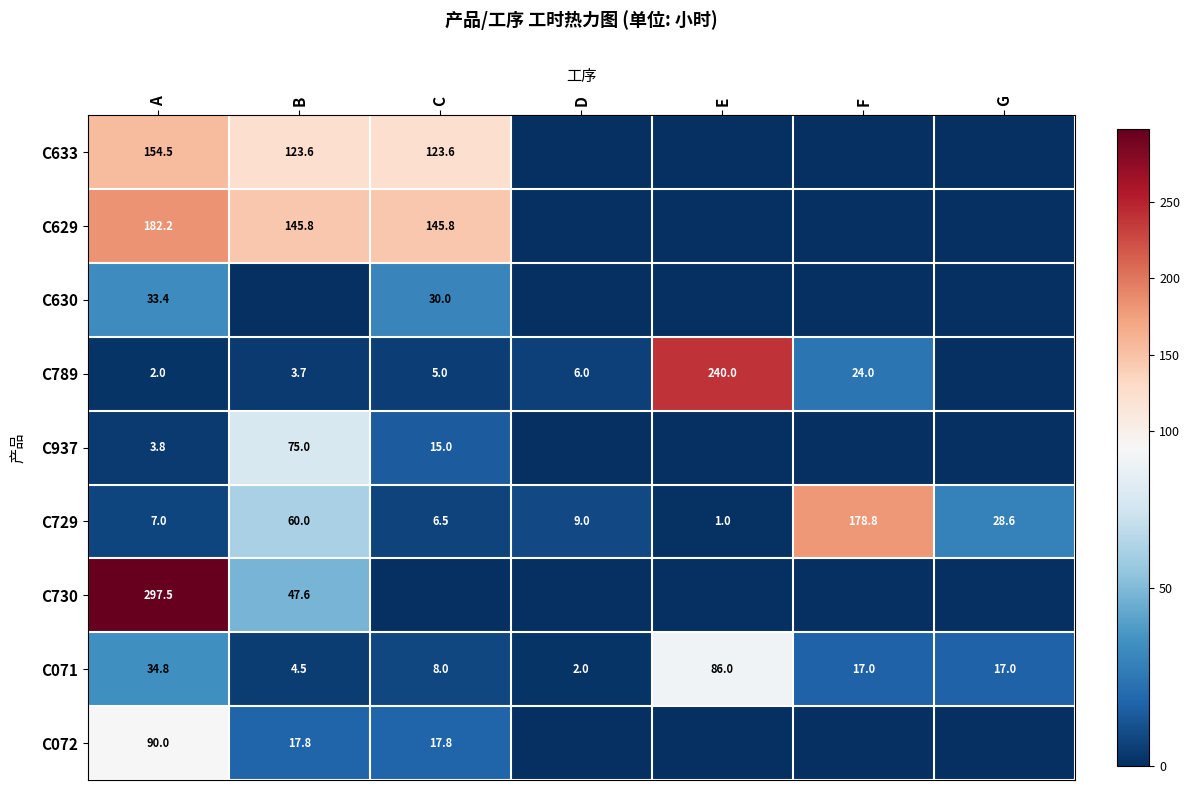

What is the average value of the C729 series?

41.6